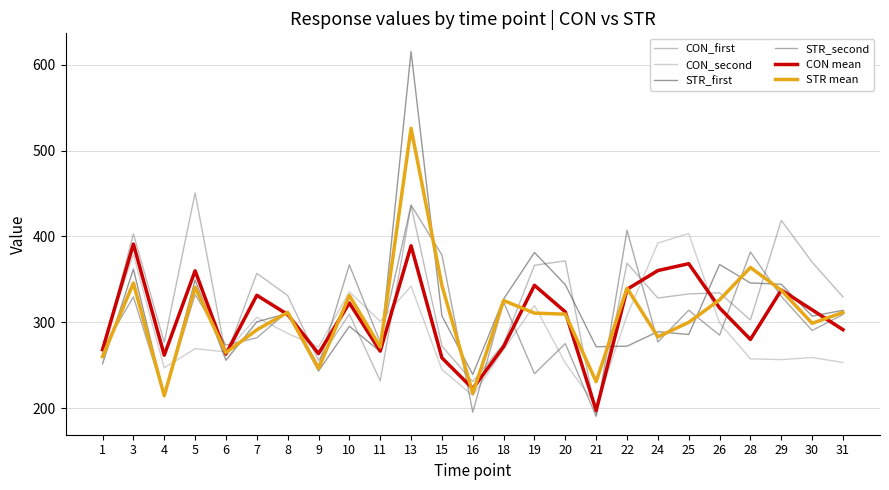

At which category does STR_second reach its first local valley?

4